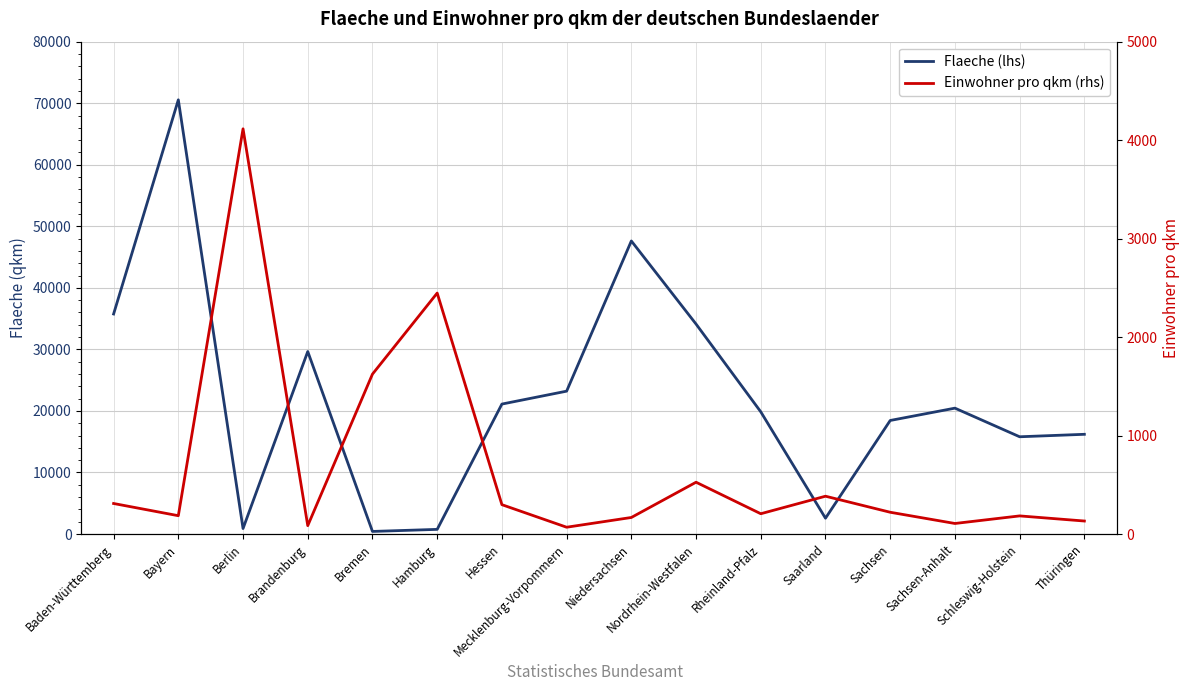

How many times do Flaeche (lhs) and Einwohner pro qkm (rhs) cross each other?

4